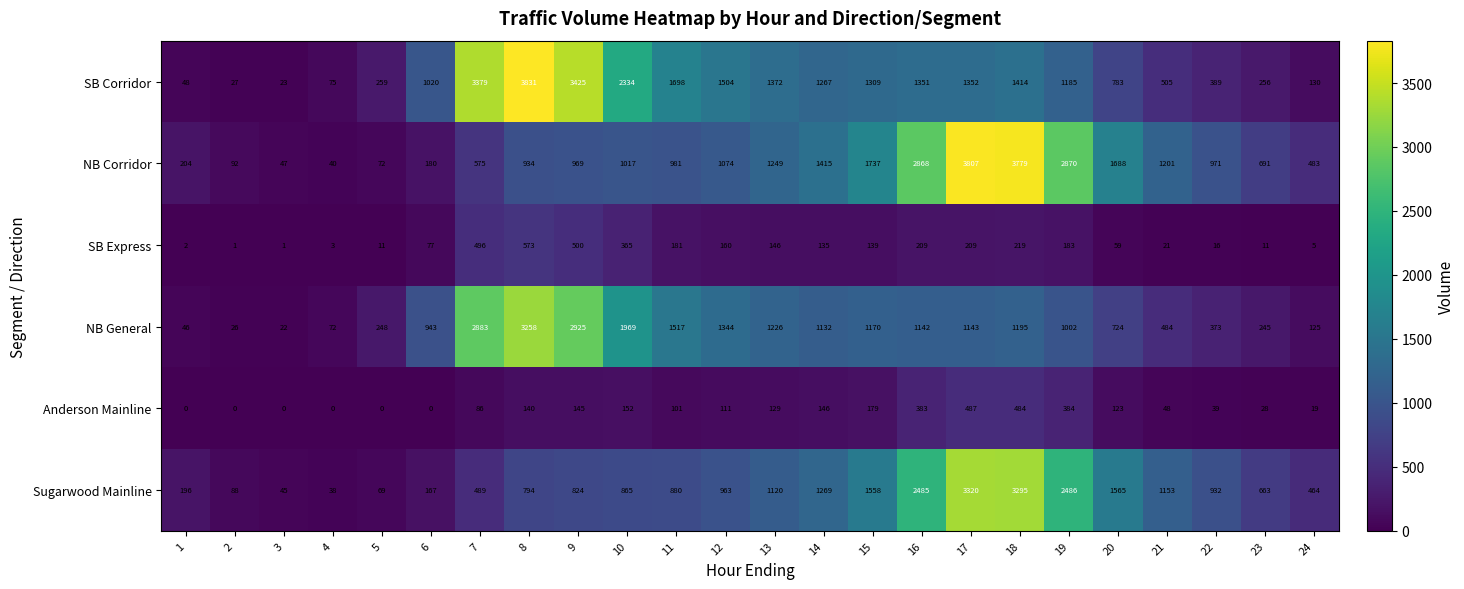

Read the SB Express value at 9.

500